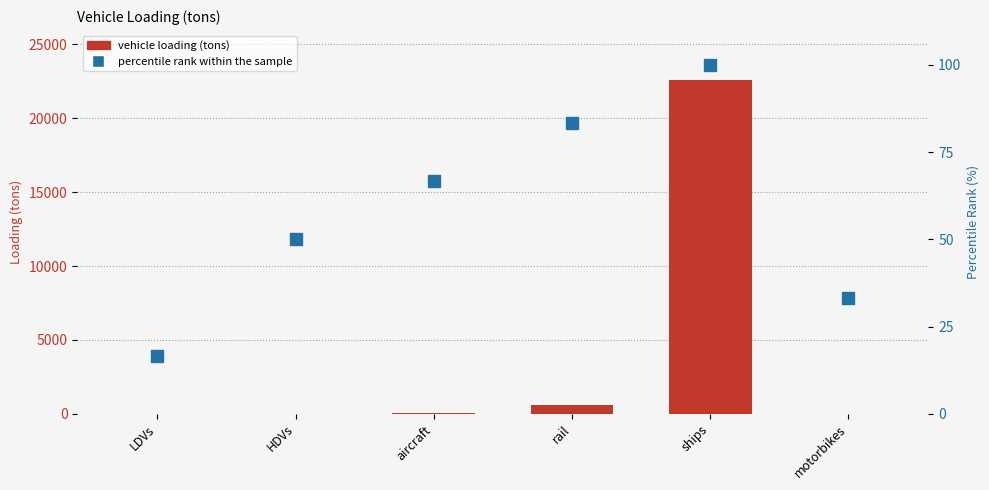

Reading left to right, transcribe all the data shown in this chart.

vehicle loading (tons): LDVs=0.3	HDVs=11.1	aircraft=46.7	rail=572.0	ships=22577.7	motorbikes=1.2
percentile rank within the sample: LDVs=16.7	HDVs=50.0	aircraft=66.7	rail=83.3	ships=100.0	motorbikes=33.3